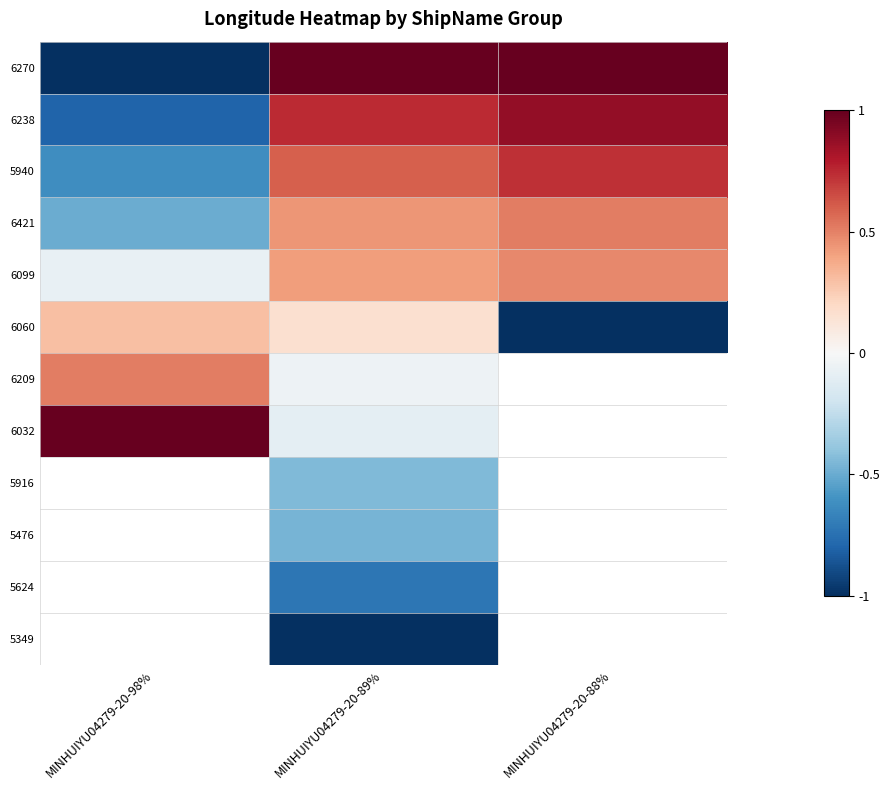

Which category has the lowest value across all series?

MINHUIYU04279-20-98%